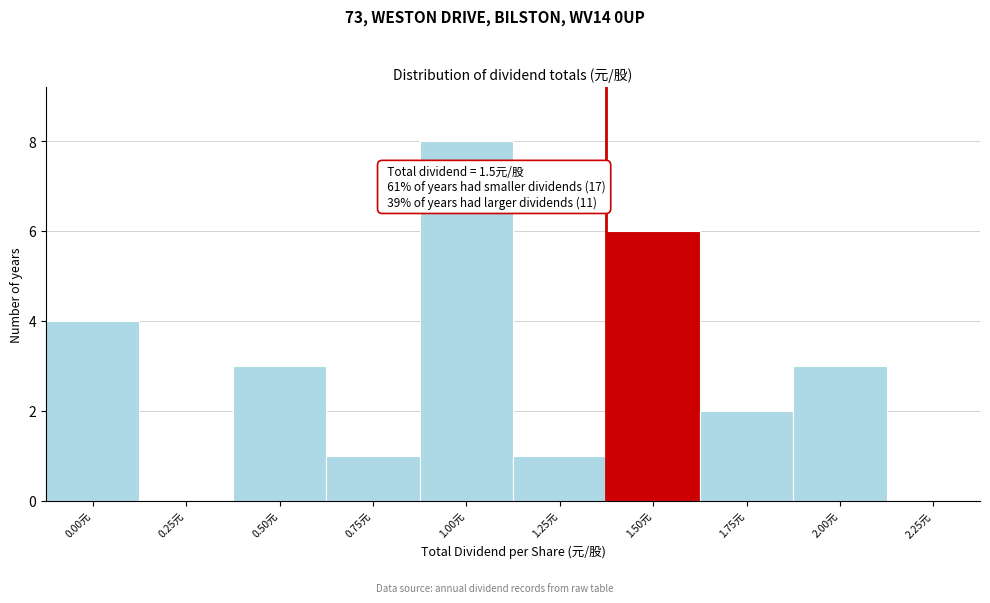

Reading left to right, what are all the values shown in this chart?

0.00元=4	0.25元=0	0.50元=3	0.75元=1	1.00元=8	1.25元=1	1.50元=6	1.75元=2	2.00元=3	2.25元=0